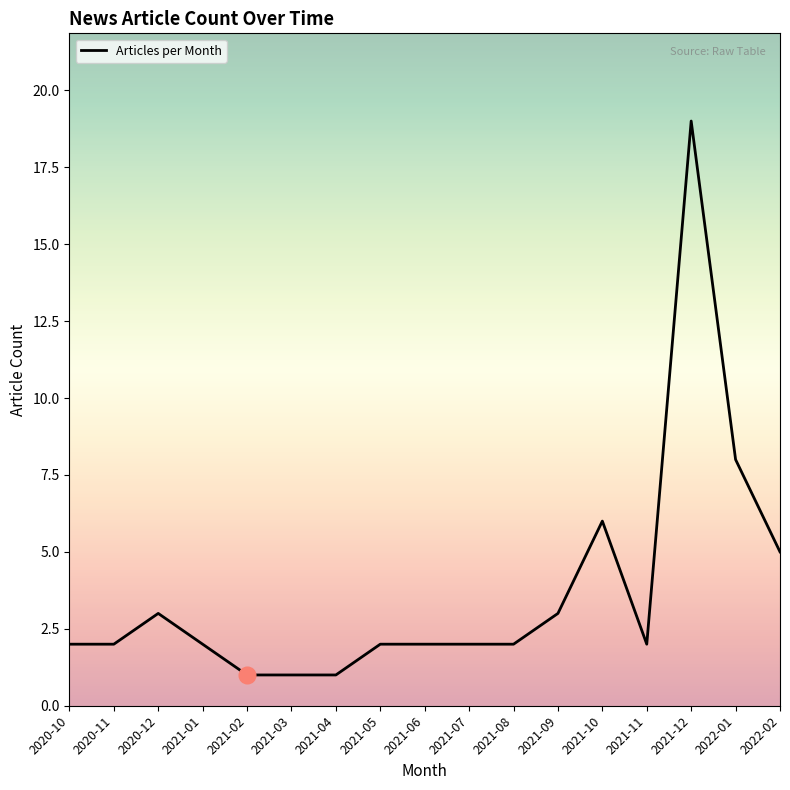

Count the number of categories in the chart.

17